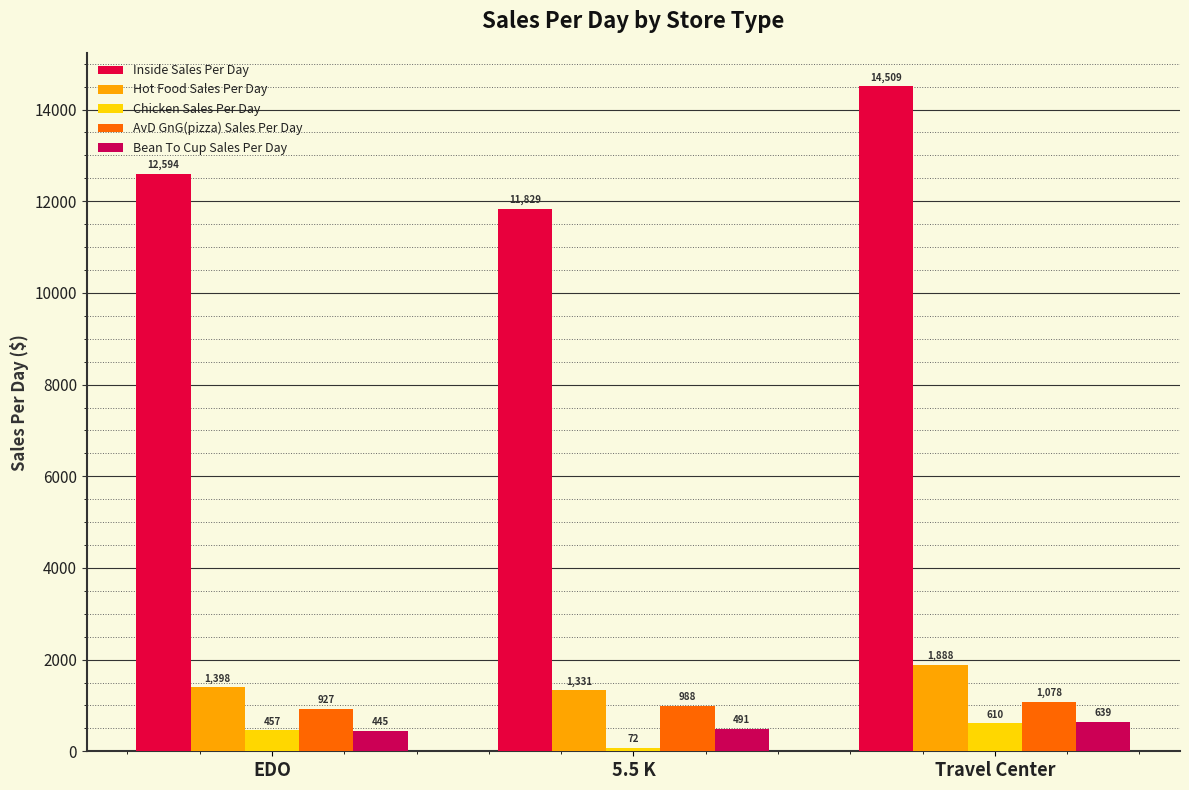

List the series in order of their peak value, lowest first.

Chicken Sales Per Day, Bean To Cup Sales Per Day, AvD GnG(pizza) Sales Per Day, Hot Food Sales Per Day, Inside Sales Per Day